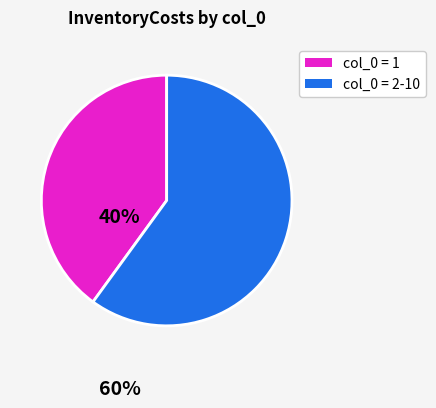

Is there a majority slice in this chart?

Yes